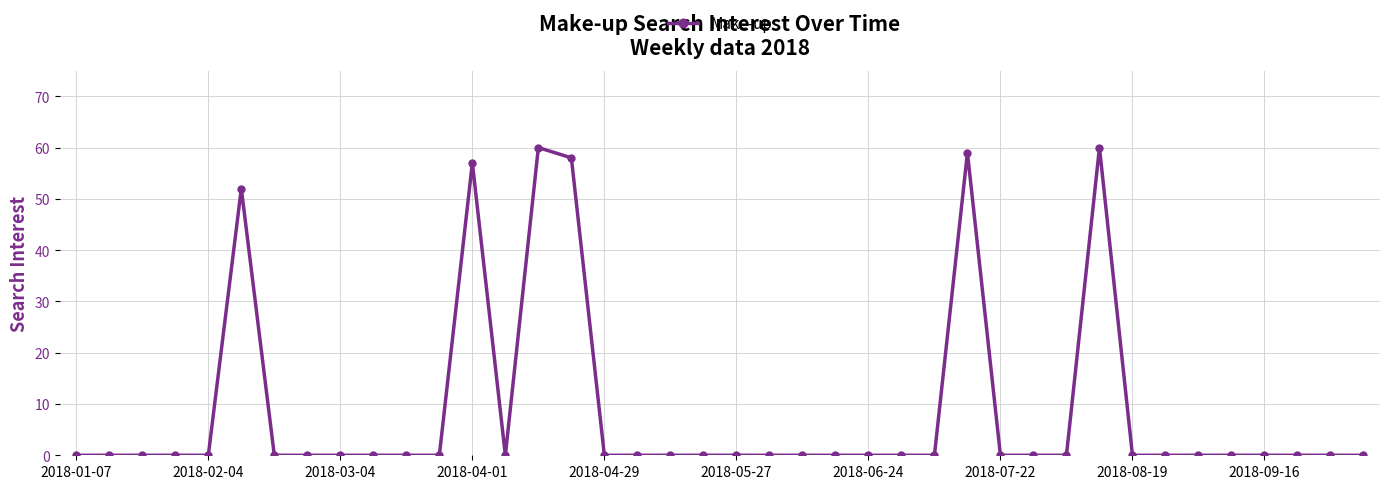

What is the average value?

9